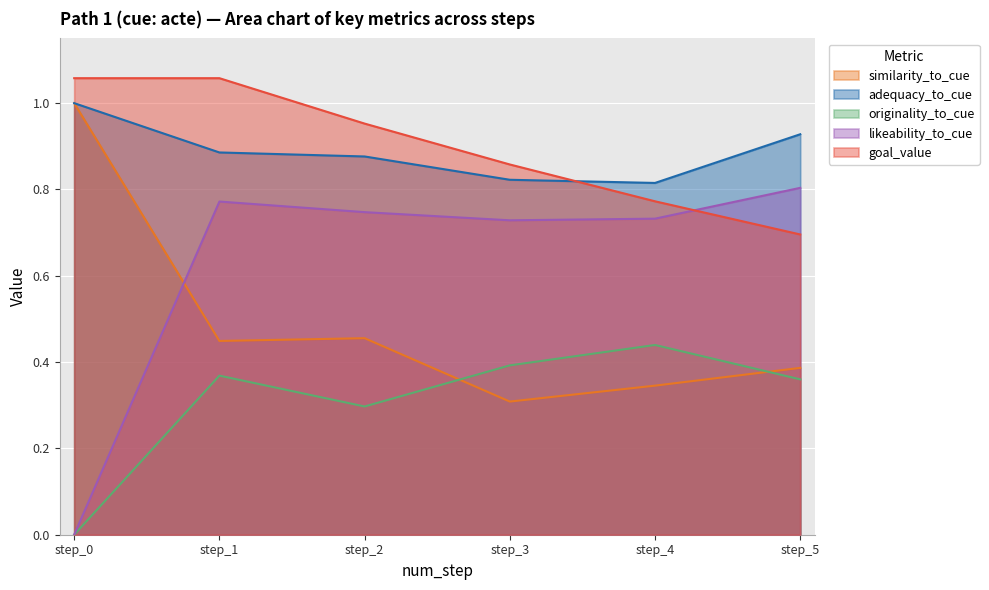

Which series ends up on top after the final intersection of likeability_to_cue and similarity_to_cue?

likeability_to_cue